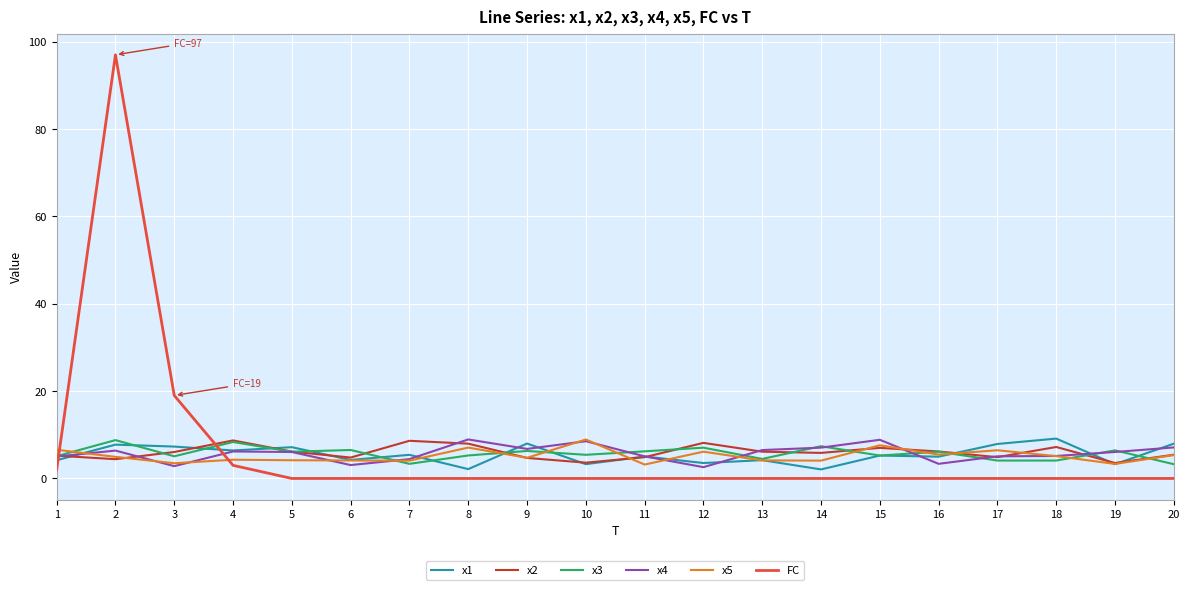

Which series has the widest spread of values?

FC